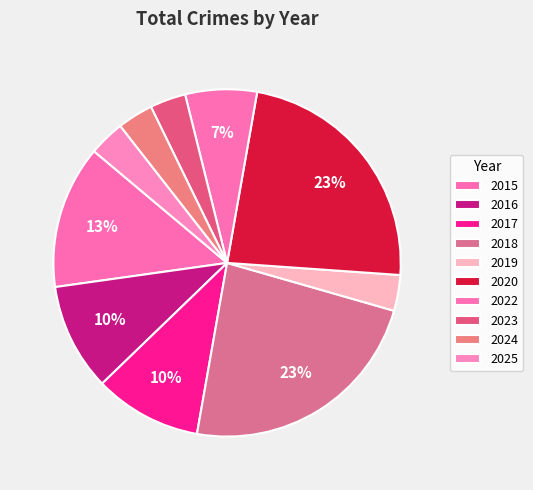

Rank the categories by value from highest to lowest.

2018, 2020, 2015, 2016, 2017, 2022, 2019, 2023, 2024, 2025